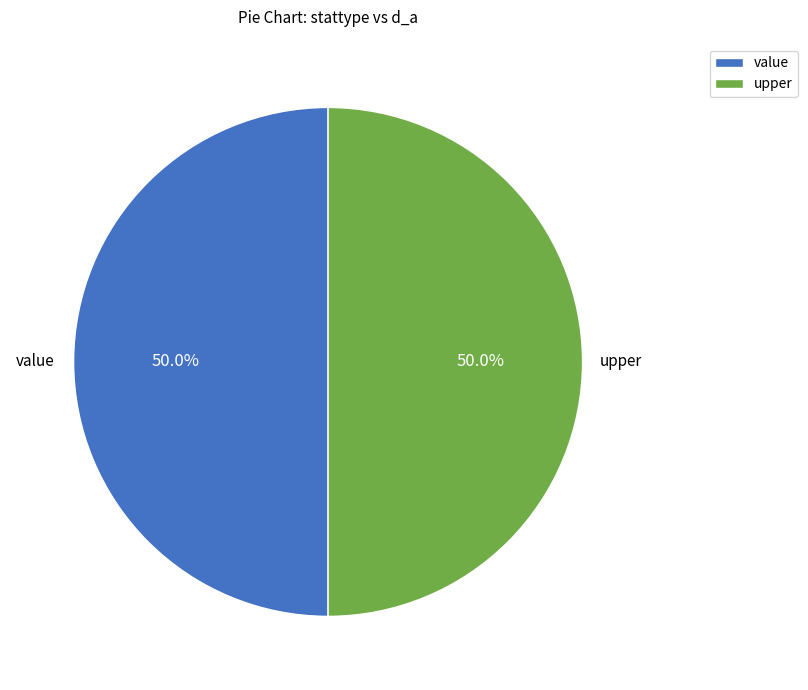

Do value and upper together represent more than half of the pie?

Yes